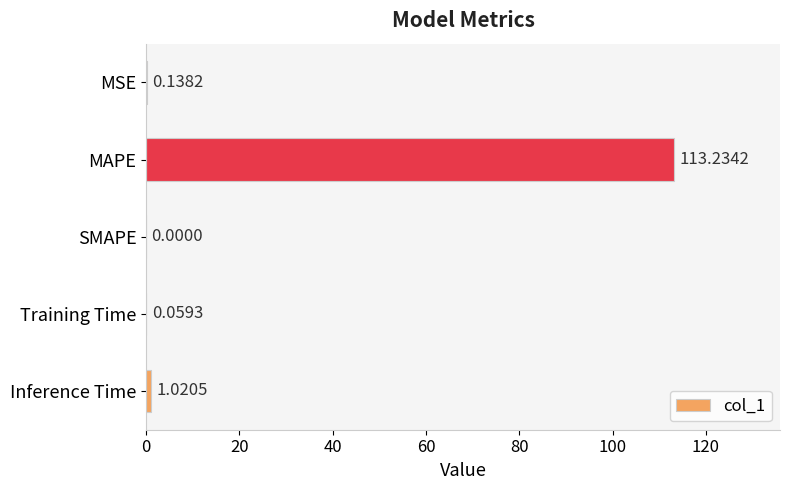

What is the change in value from SMAPE to Training Time?

+0.1